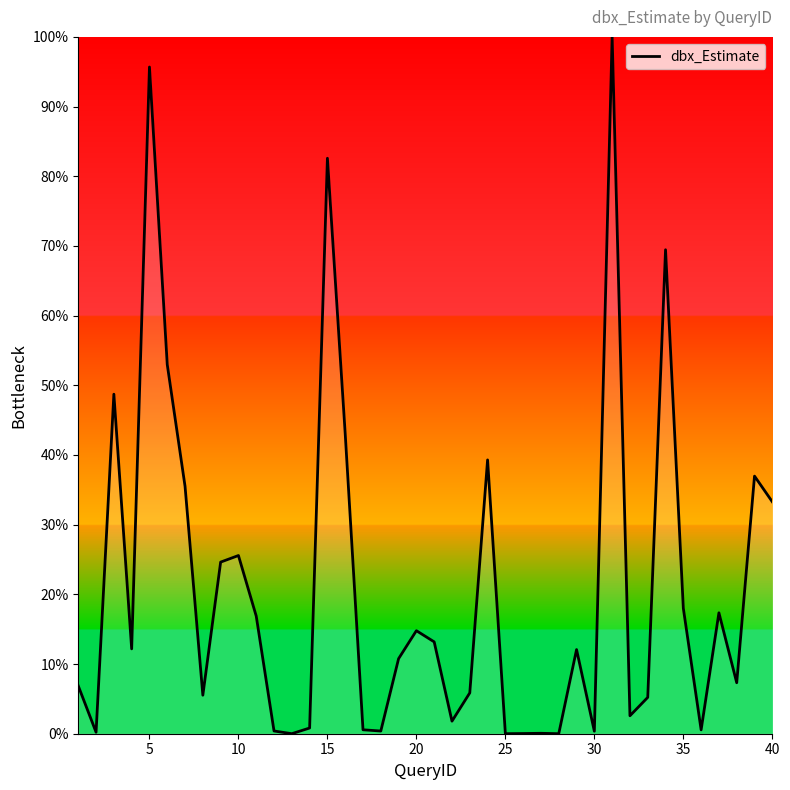

How many lines are shown in the chart?

1